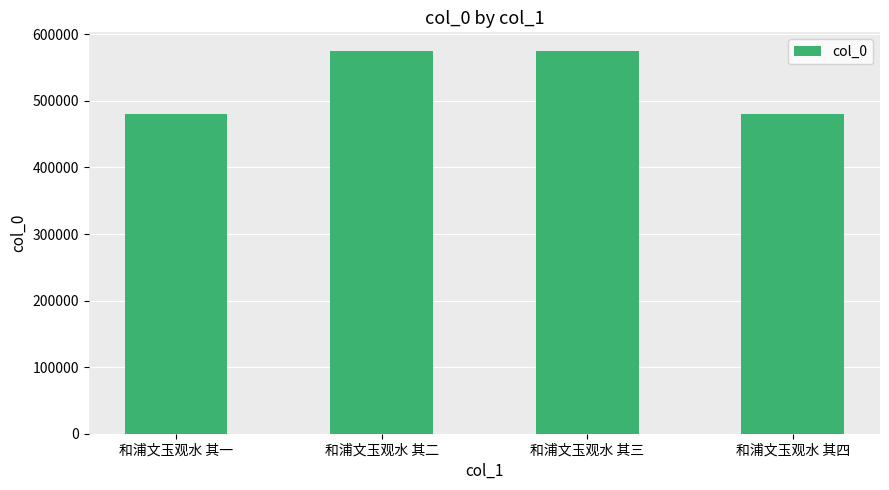

What is the value of the 4th bar from the left?

479577